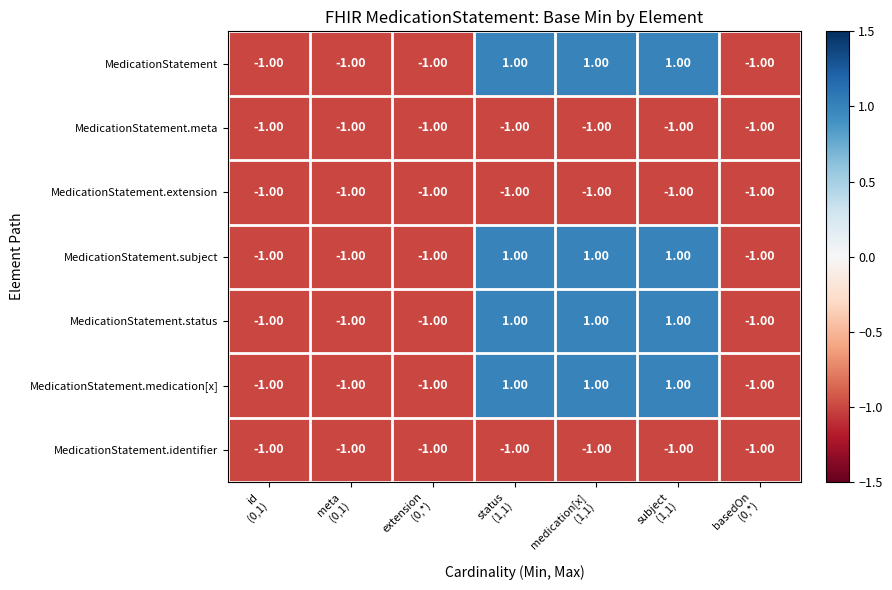

What is the sum of all MedicationStatement.extension values?

-7